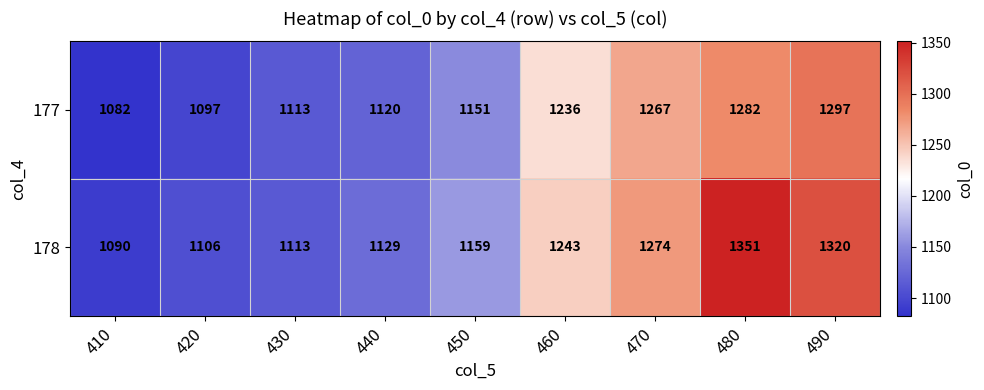

Reading right to left, extract all data points from this chart.

177: 1297	1282	1267	1236	1151	1120	1113	1097	1082
178: 1320	1351	1274	1243	1159	1129	1113	1106	1090